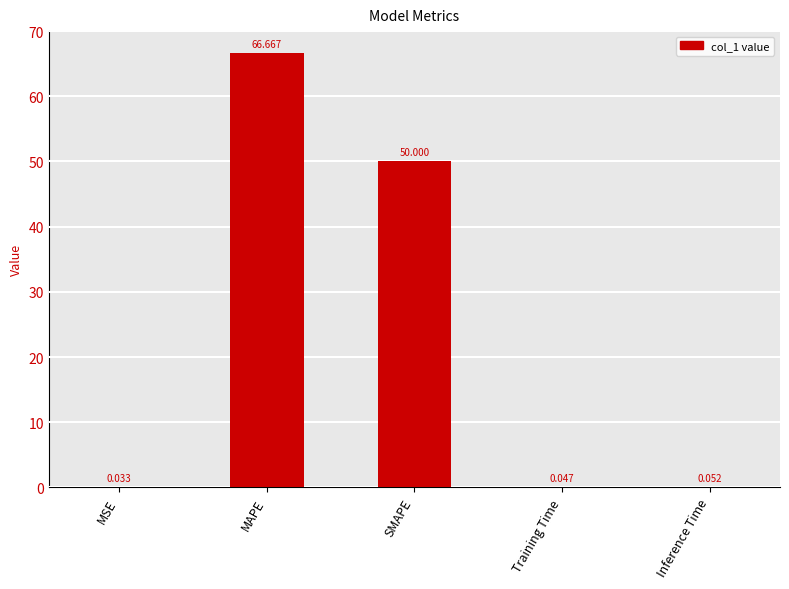

What is the maximum value shown in the chart?

66.7